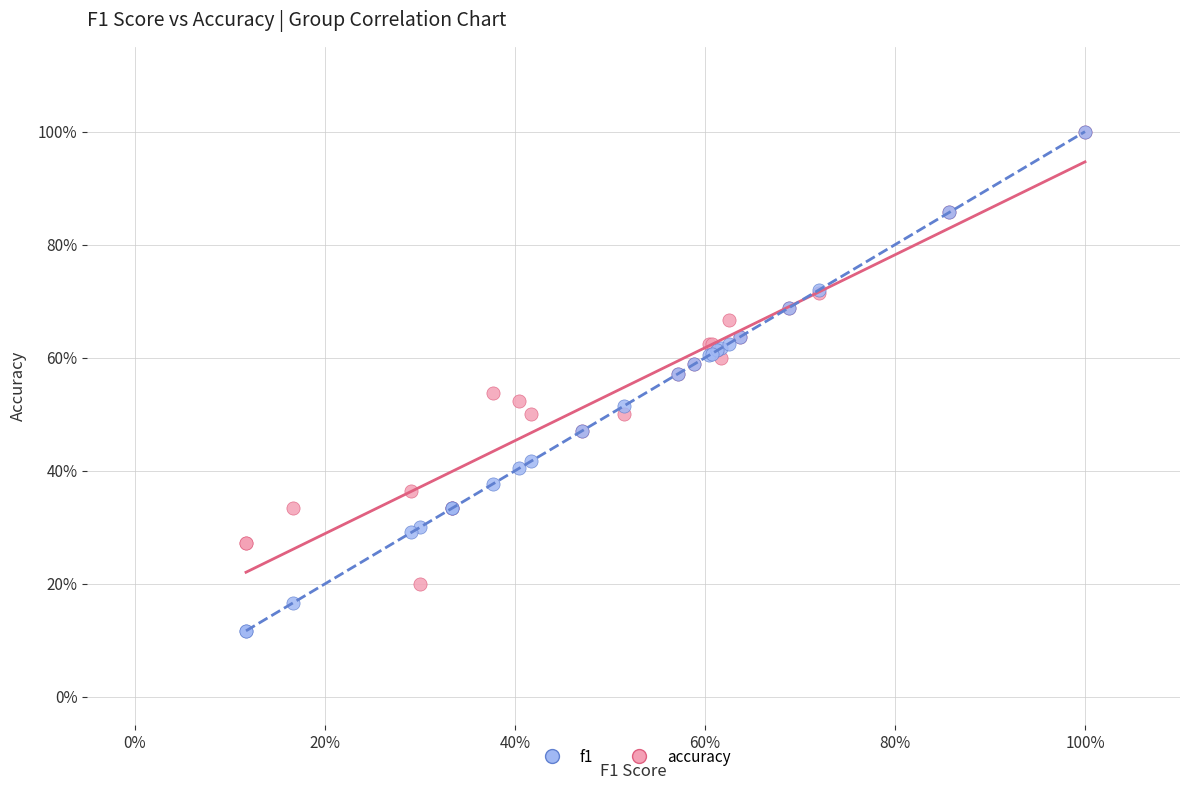

Which series has the widest spread of Y values?

f1